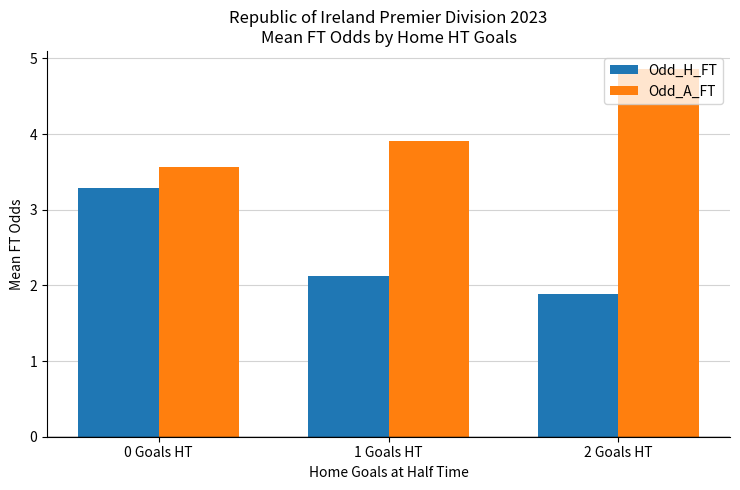

What position from the left is 2 Goals HT?

3